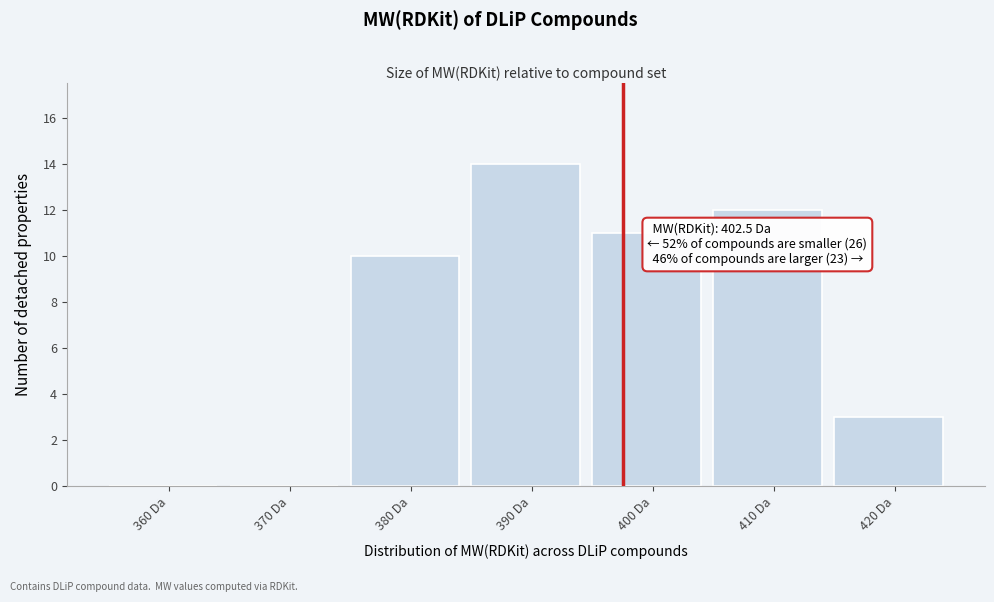

Reading left to right, list all the values displayed in this chart.

360 Da=0	370 Da=0	380 Da=10	390 Da=14	400 Da=11	410 Da=12	420 Da=3